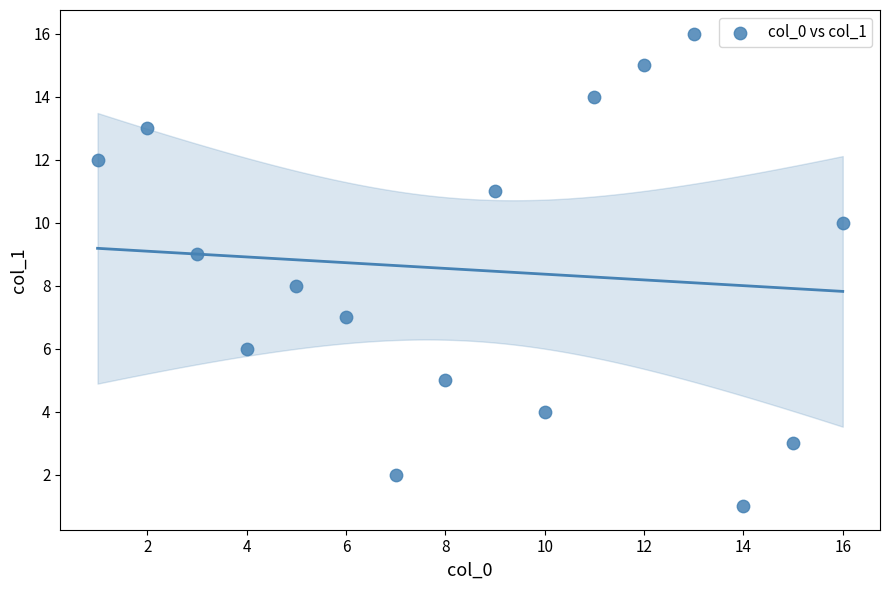

What is the range of X values (max minus min)?

15